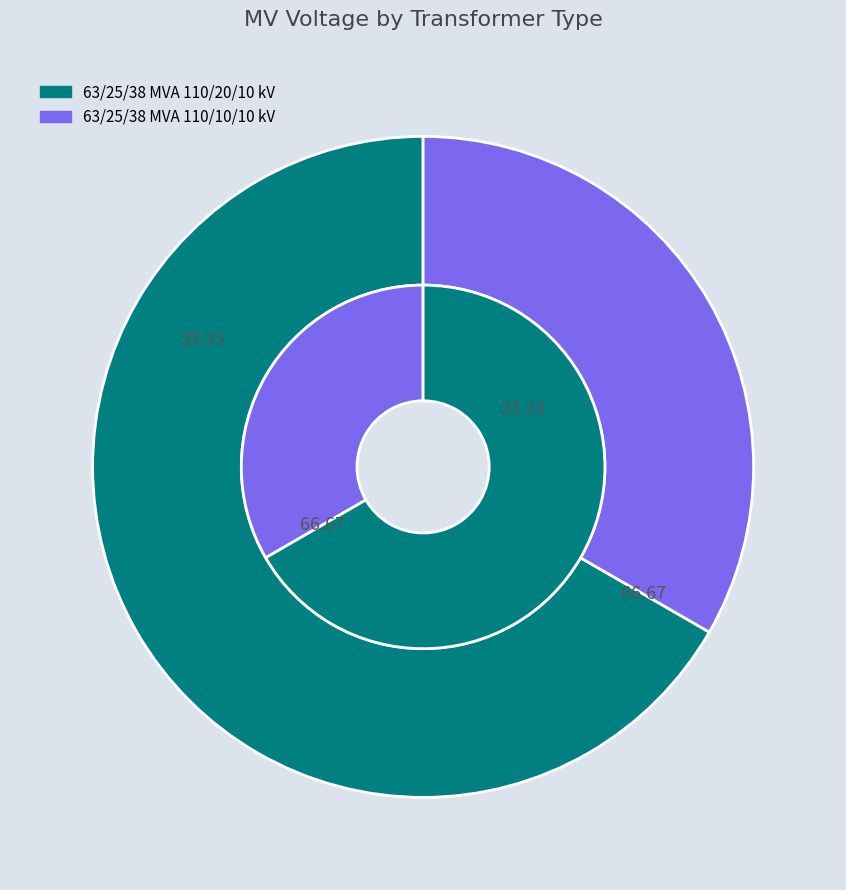

How many slices are in this pie chart?

2